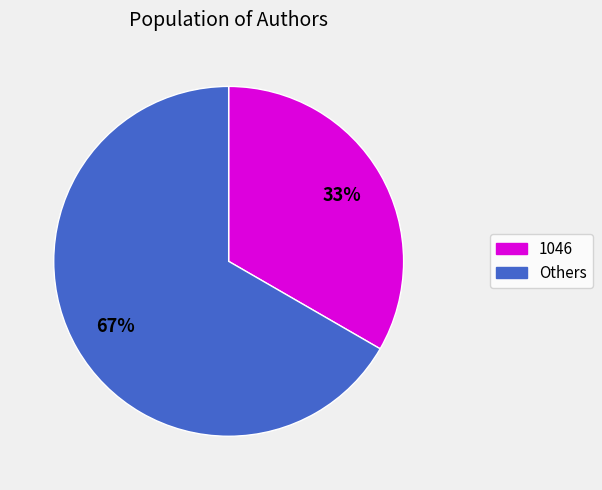

What is the ratio of the value at 1046 to the value at Others?

0.5